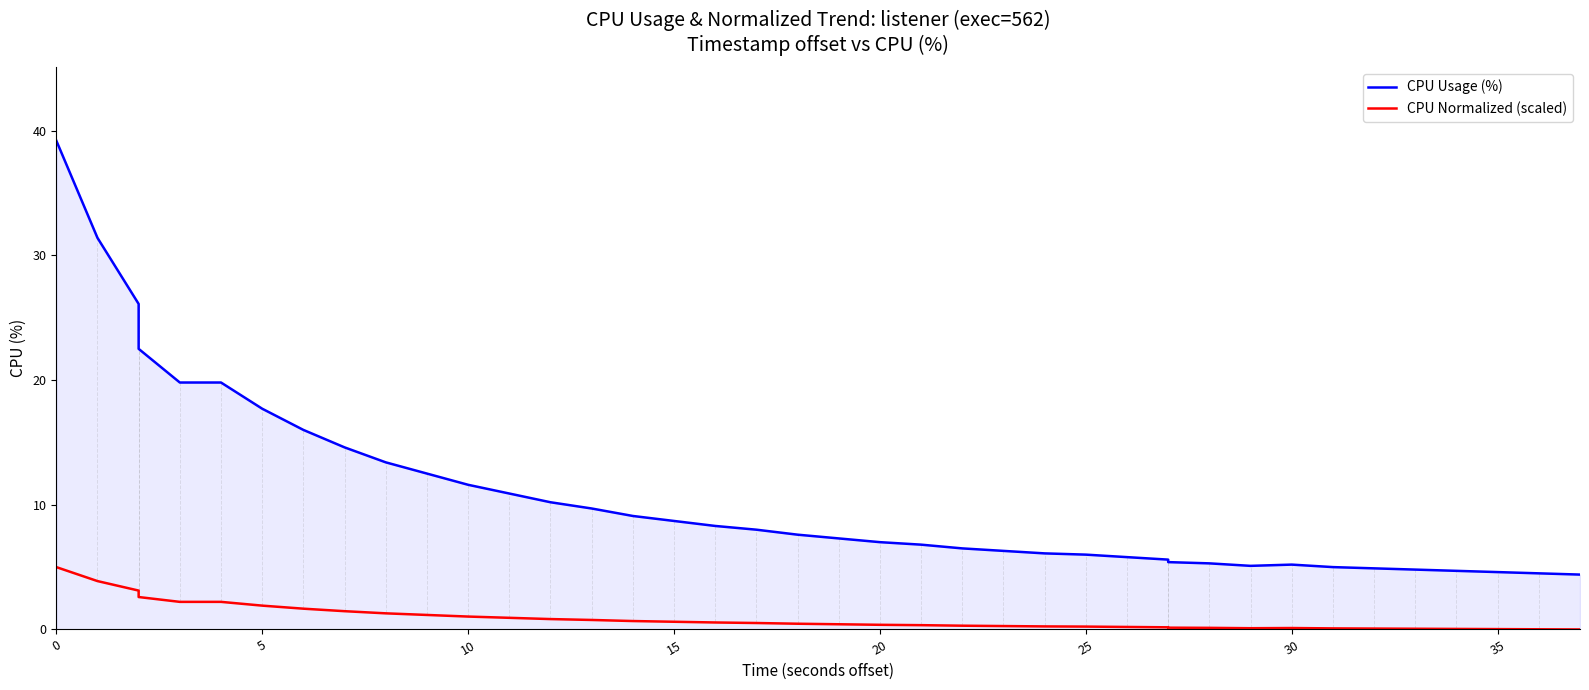

What are all the series names shown in the legend?

CPU Usage (%), CPU Normalized (scaled)